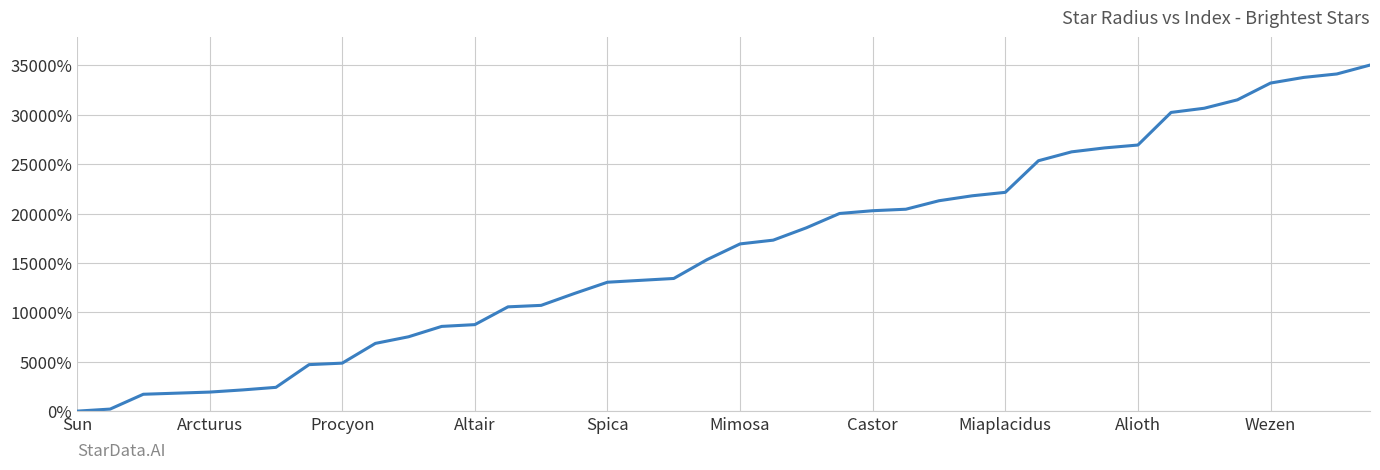

What is the greatest value displayed?

35038.0